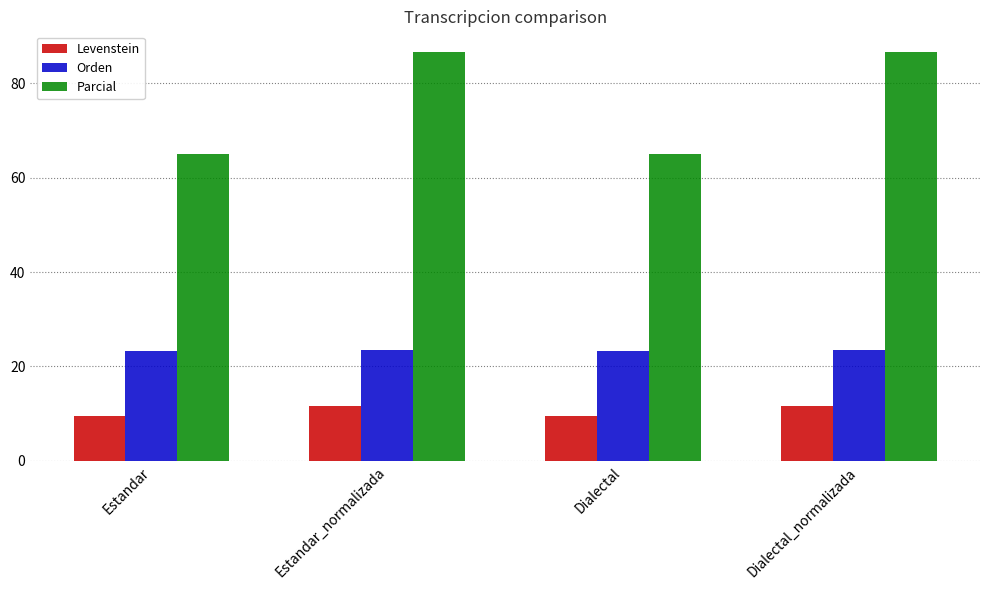

What is the label of the 3rd bar from the left?

Dialectal